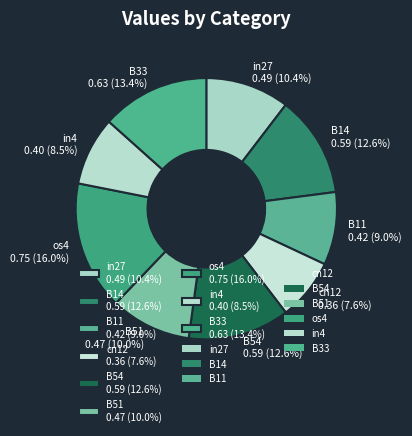

The cn12 slice represents 8% of the pie. True or false?

True